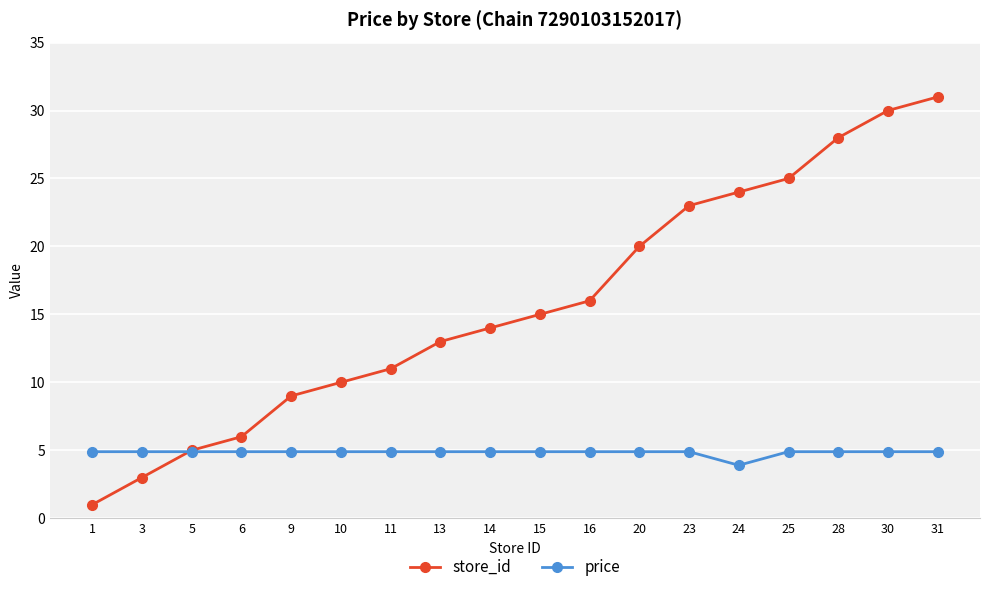

Which label corresponds to the largest value in the chart?

31